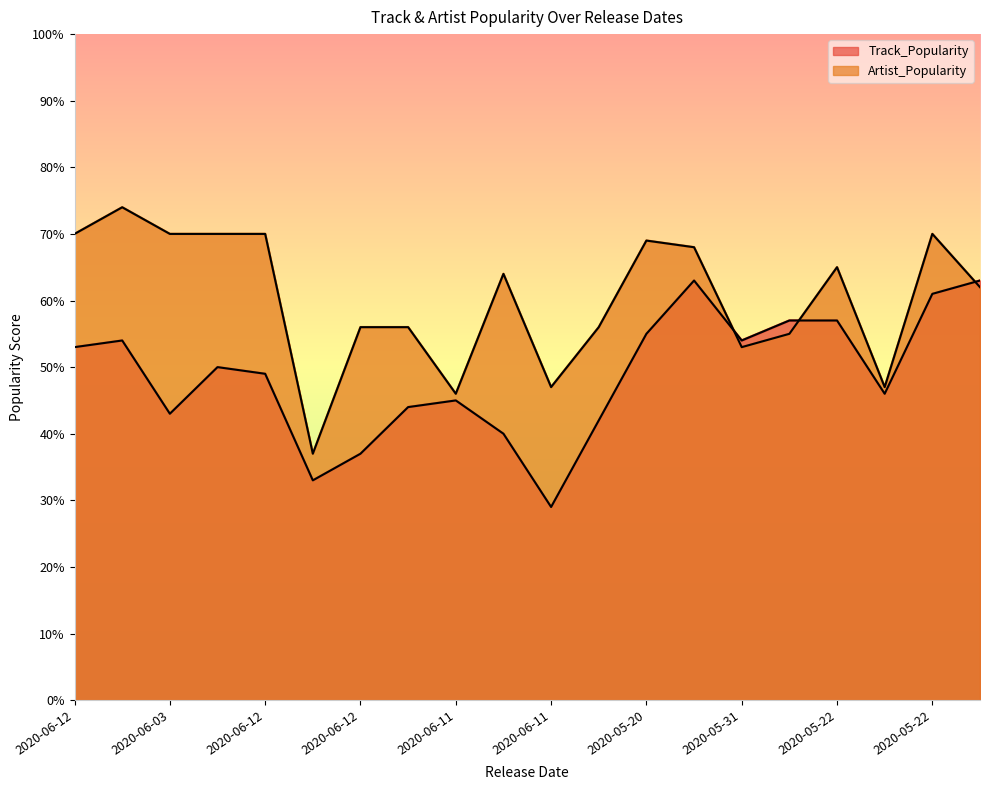

What is the value of the Artist_Popularity point at the 2nd from the left?

74